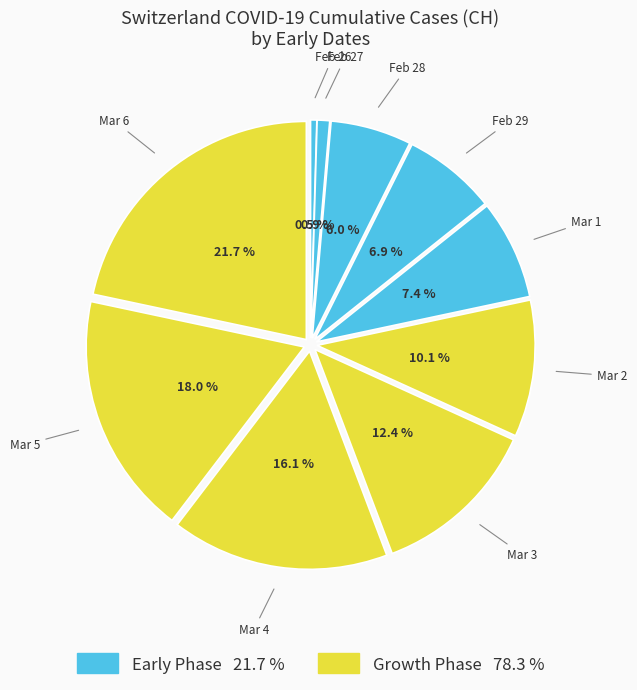

Which has a higher value, Mar 5 or Mar 1?

Mar 5